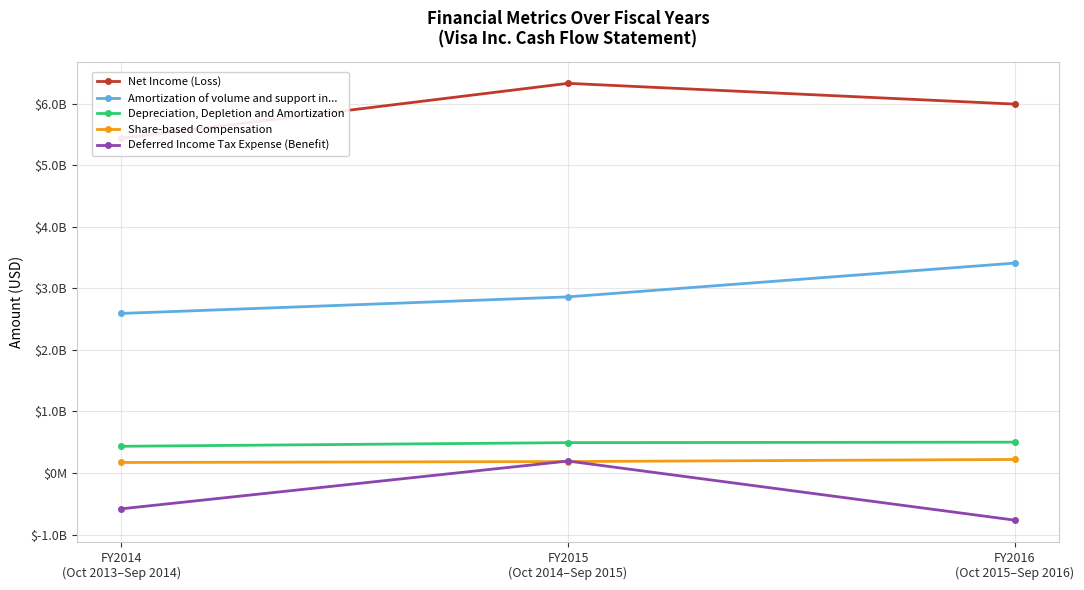

At which category is the sum across all series the highest?

FY2015
(Oct 2014–Sep 2015)